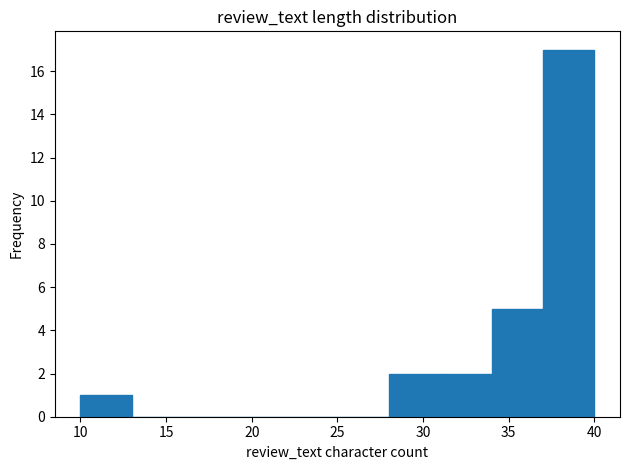

Which range on the x-axis has the tallest bar?

37 to 40